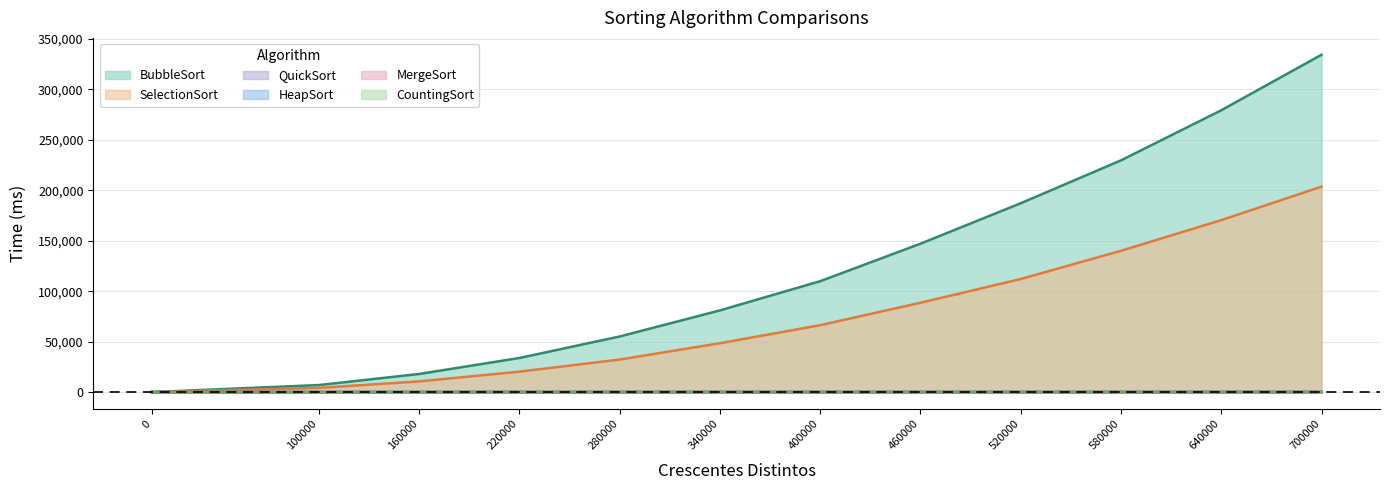

True or false: QuickSort has a value of 12.5 at 700000.

False